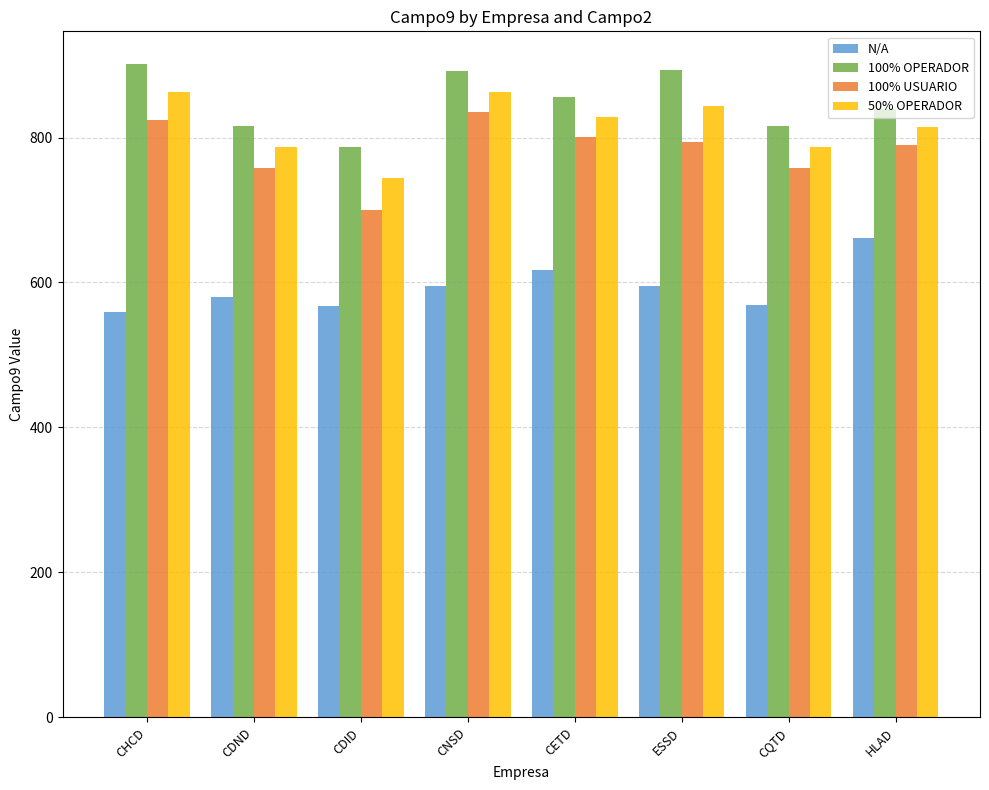

Where is 100% OPERADOR nearest to the value 844?

HLAD